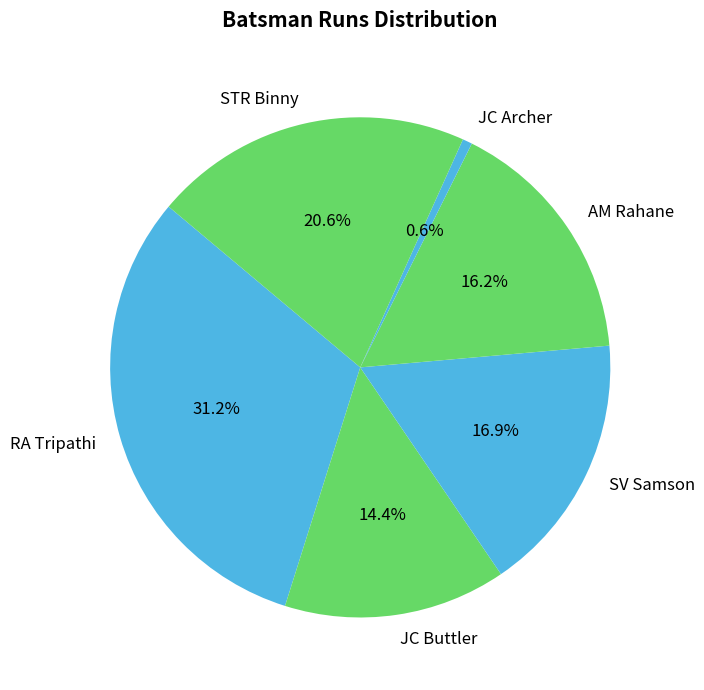

Approximately how many times larger is the value at SV Samson compared to JC Buttler?

1.2